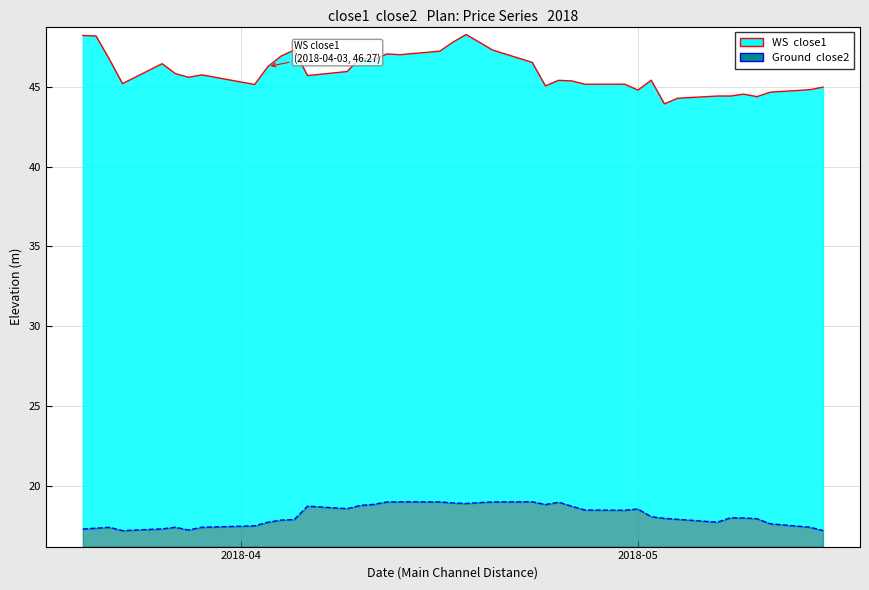

What value does the close2 series have at 2018-03-26?

17.3